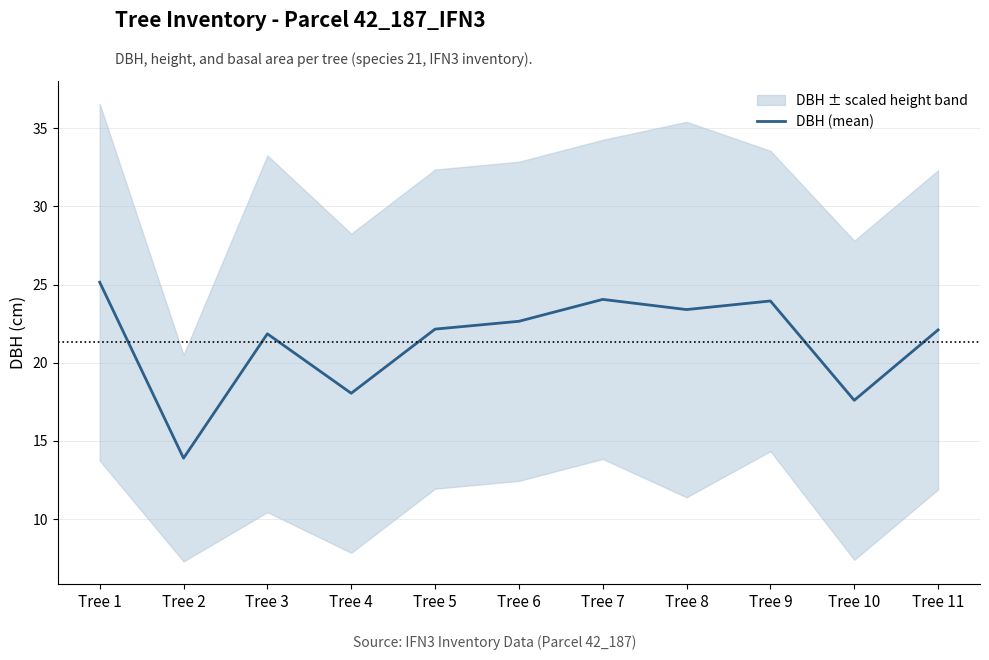

What is the minimum value shown in the chart?

13.9